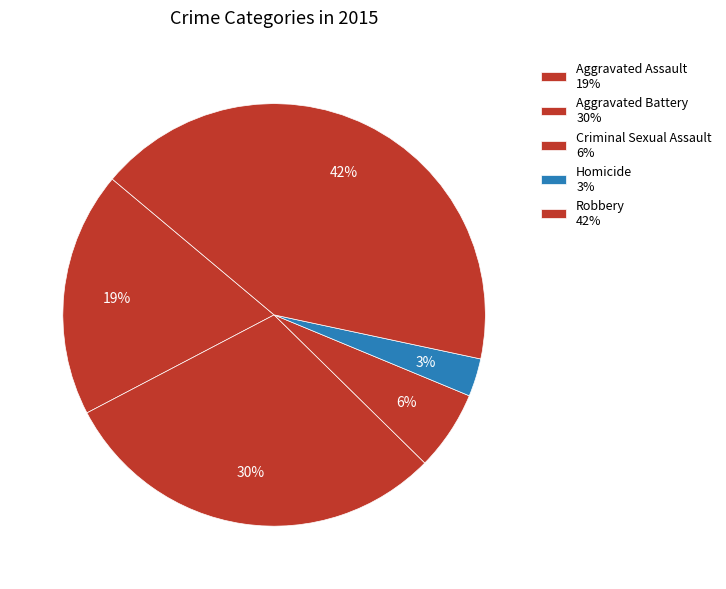

Count the number of slices in the pie.

5